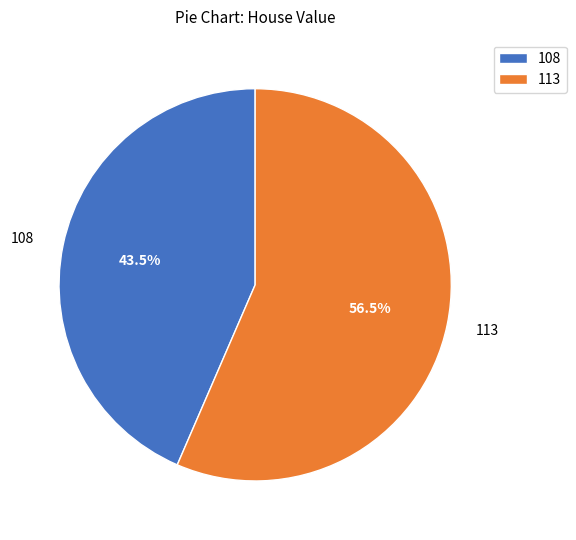

Which category has the biggest portion of the pie?

113